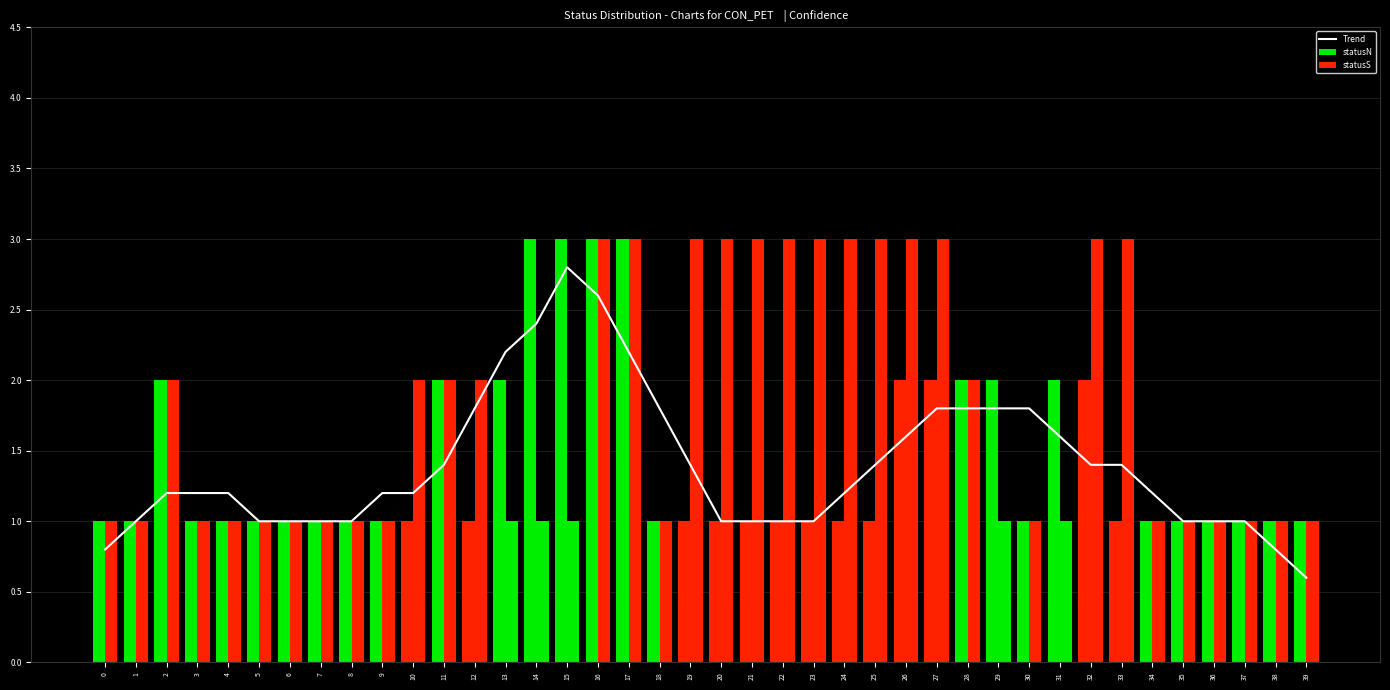

Is the value of statusS at 7 greater than the value of statusN at 18?

No